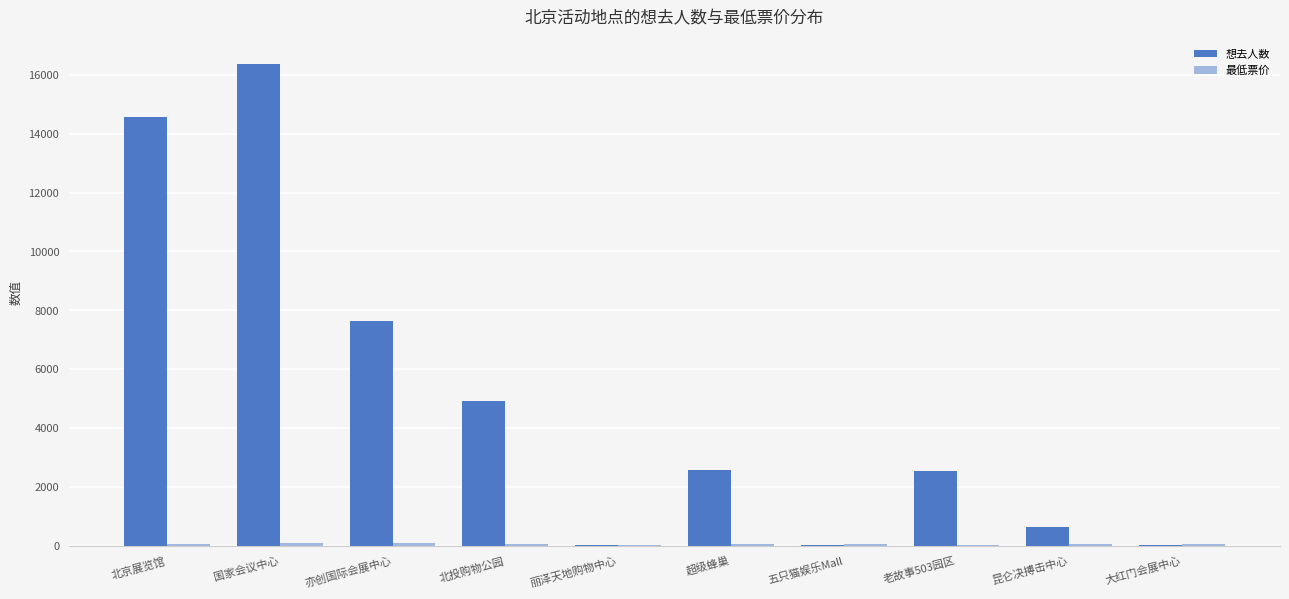

What is the sum of all 想去人数 values?

49373